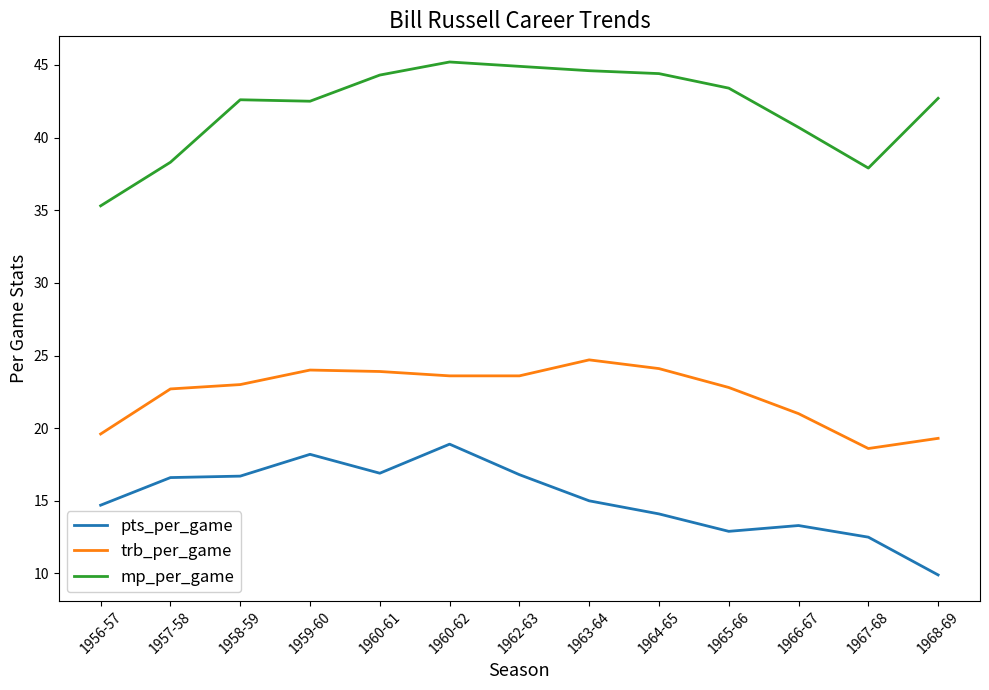

List the series in order of their peak value, highest first.

mp_per_game, trb_per_game, pts_per_game